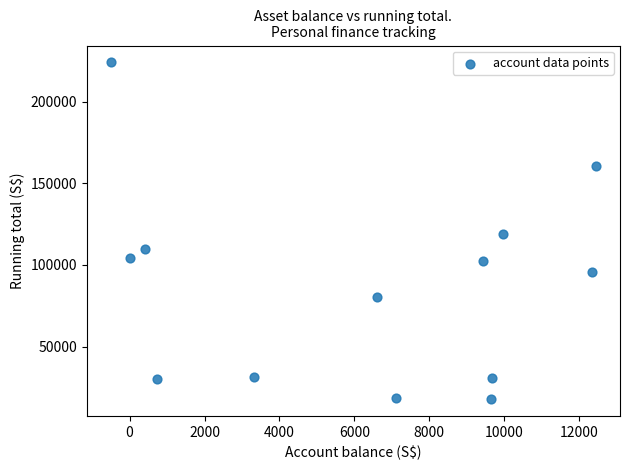

What is the range of Y values (max minus min)?

206227.5